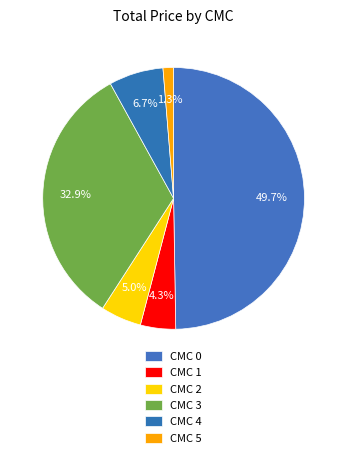

Is there a majority slice in this chart?

No